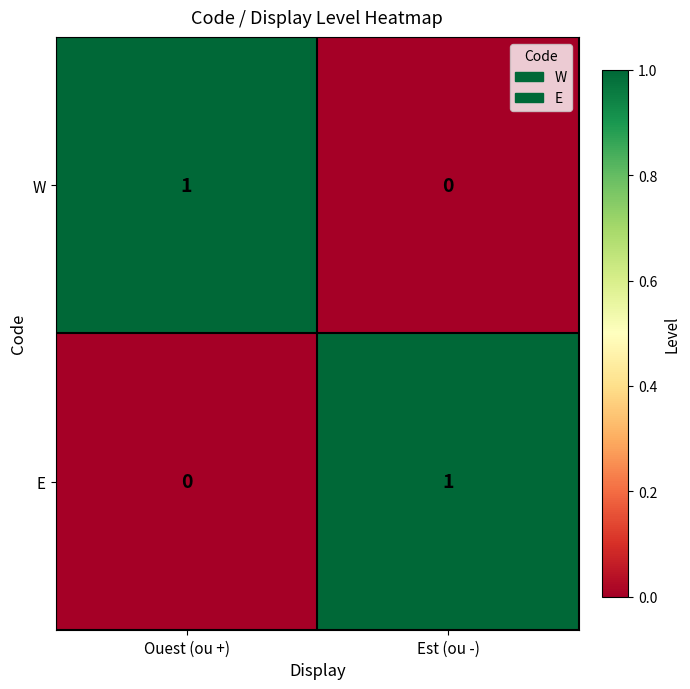

The W series shows 0 at Est (ou -). True or false?

True